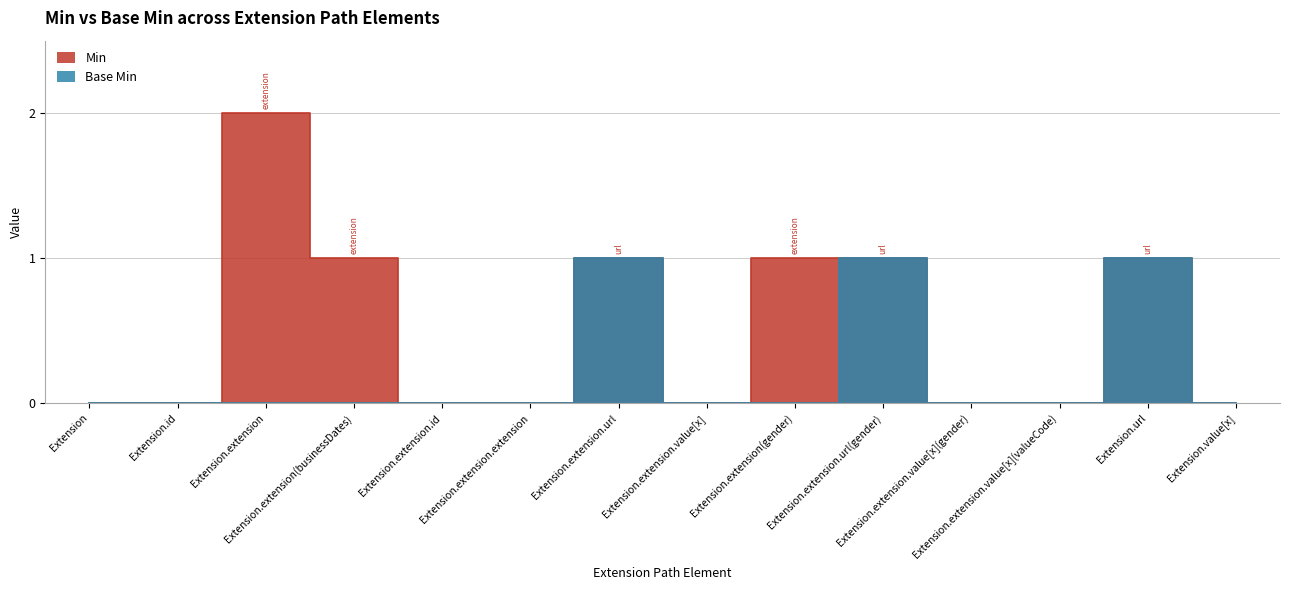

The value of Min at Extension.extension.value[x] is 0. True or false?

True